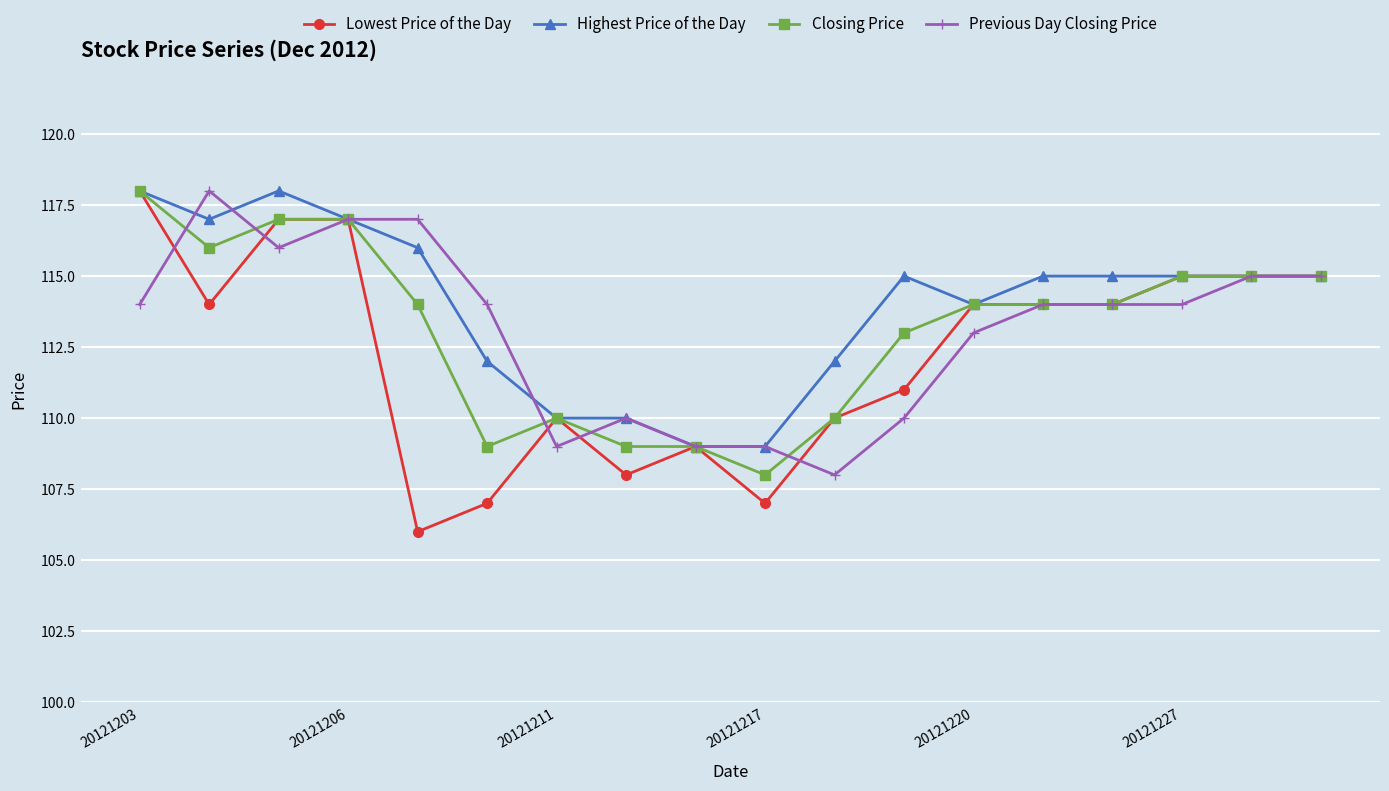

What is the maximum value shown in the chart?

118